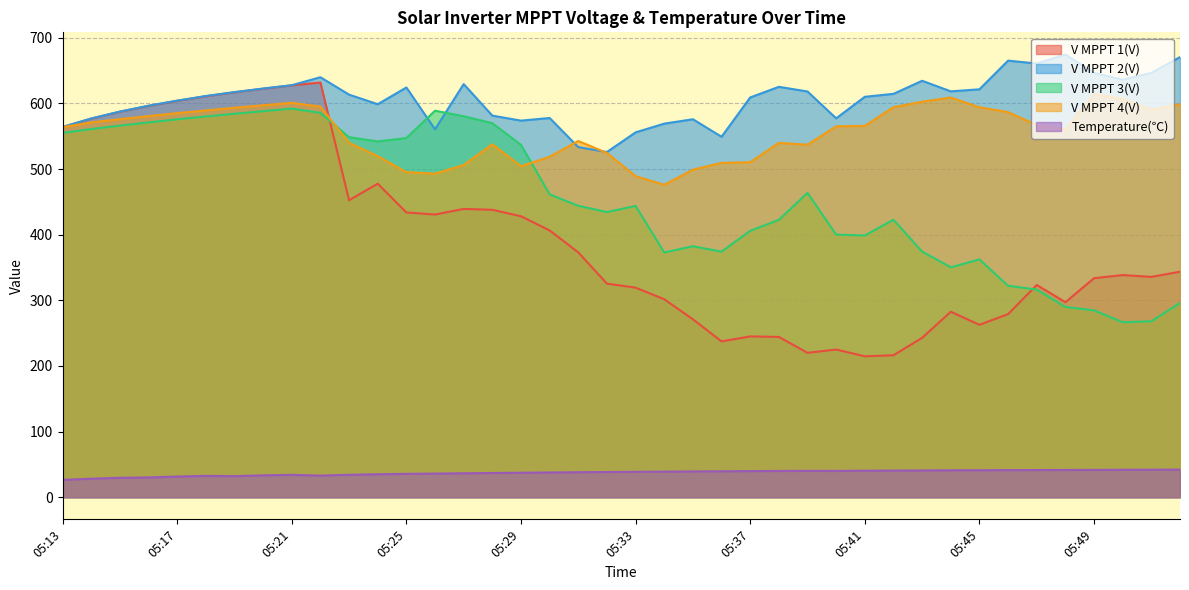

What are all the series names shown in the legend?

V MPPT 1(V), V MPPT 2(V), V MPPT 3(V), V MPPT 4(V), Temperature(℃)